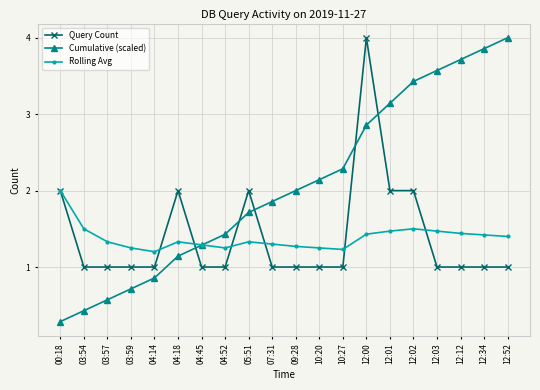

Is the value of Cumulative (scaled) at 10:20 greater than the value of Rolling Avg at 04:14?

Yes